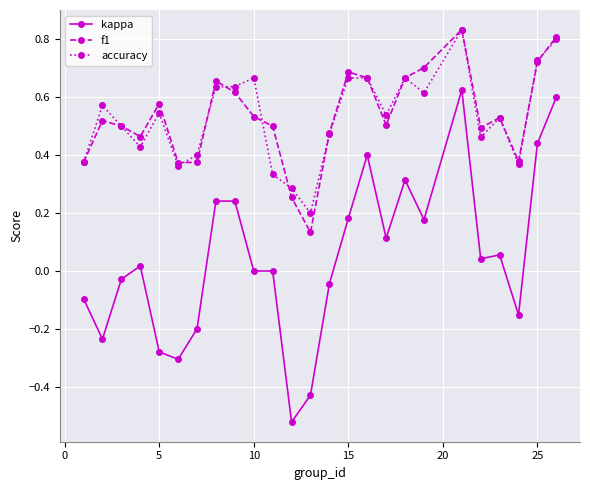

At how many categories does at least one series exceed 0?

25